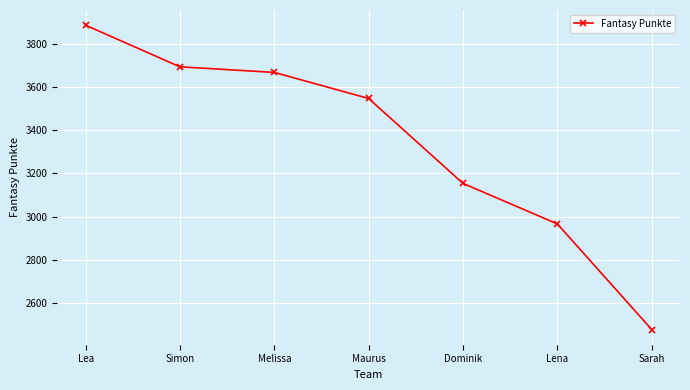

Is this an area chart (filled region under the line)?

No